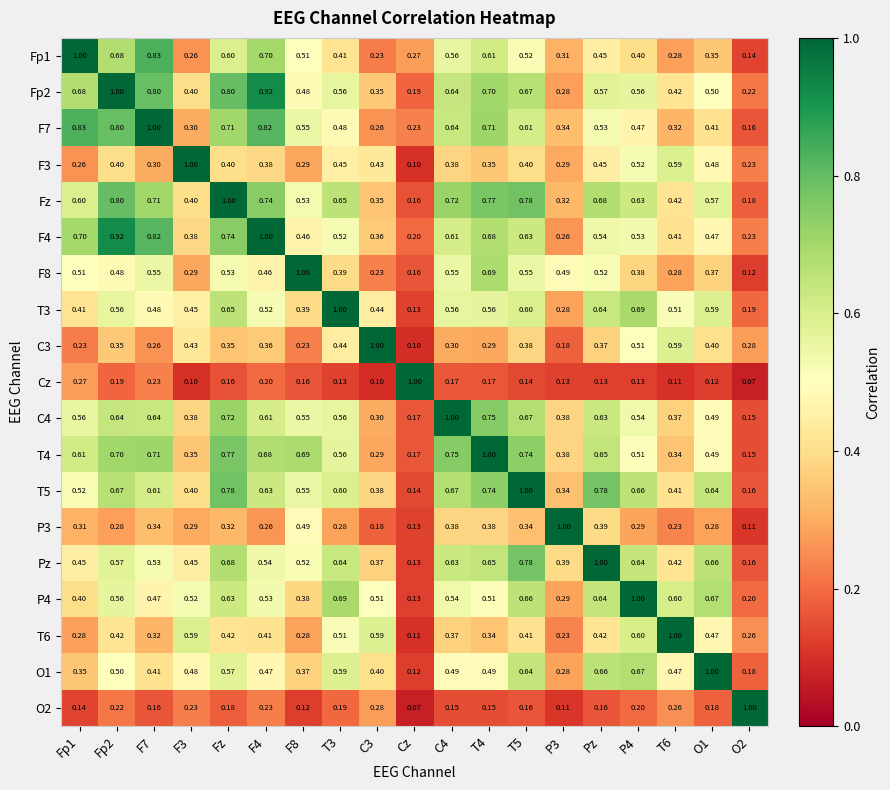

Is the value of T4 at Cz greater than the value of T3 at F4?

No